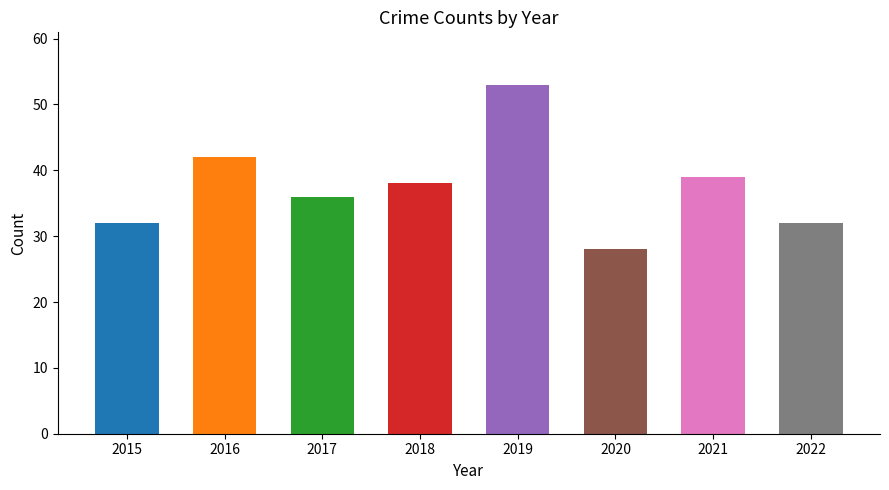

What is the value of the 1st bar from the left?

32